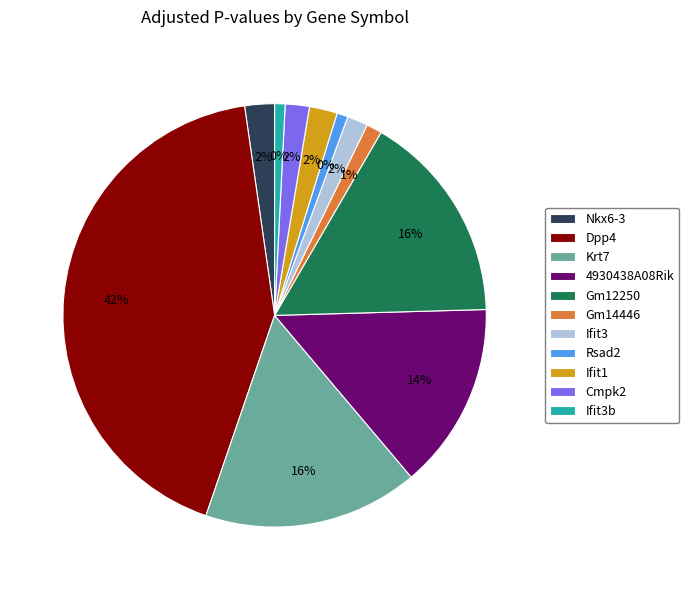

To the nearest percent, what is the difference between the Ifit3b and Ifit1 slice percentages?

1%